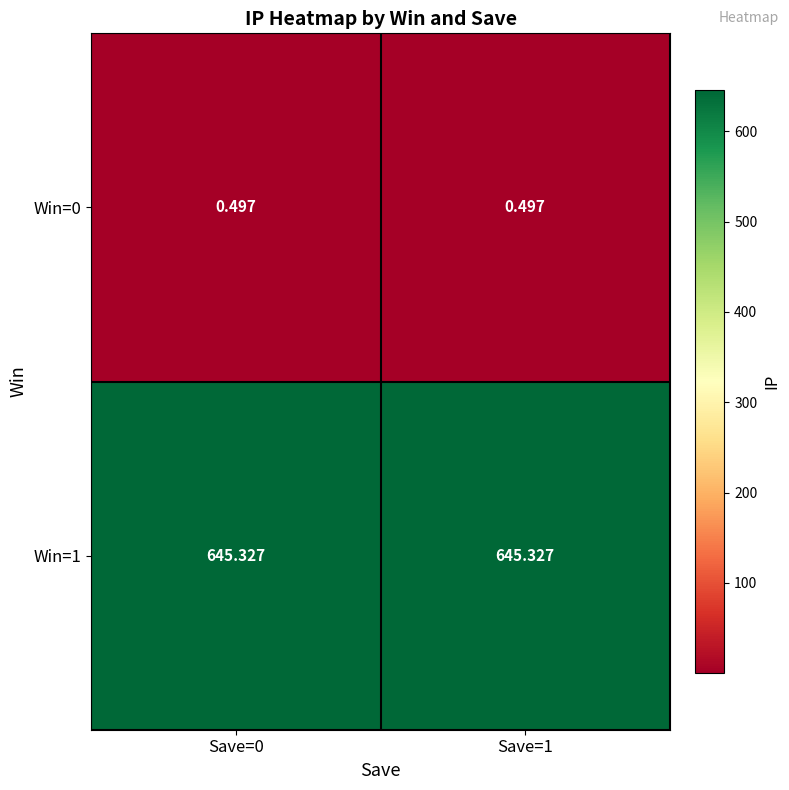

Is the value of Win=1 at Save=1 greater than the value of Win=0 at Save=1?

Yes